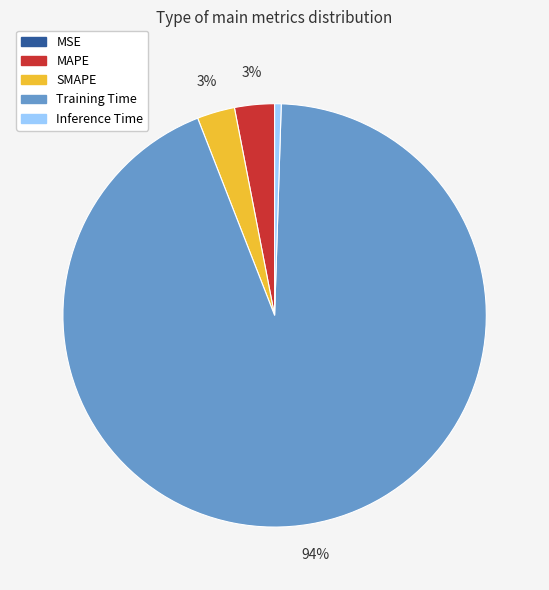

Between Training Time and MAPE, which is larger?

Training Time